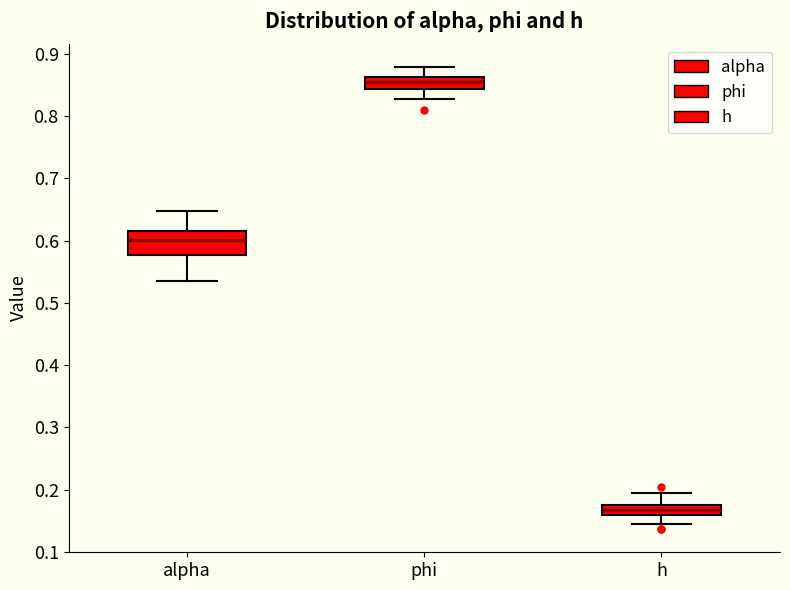

Which box's median line is the highest?

phi